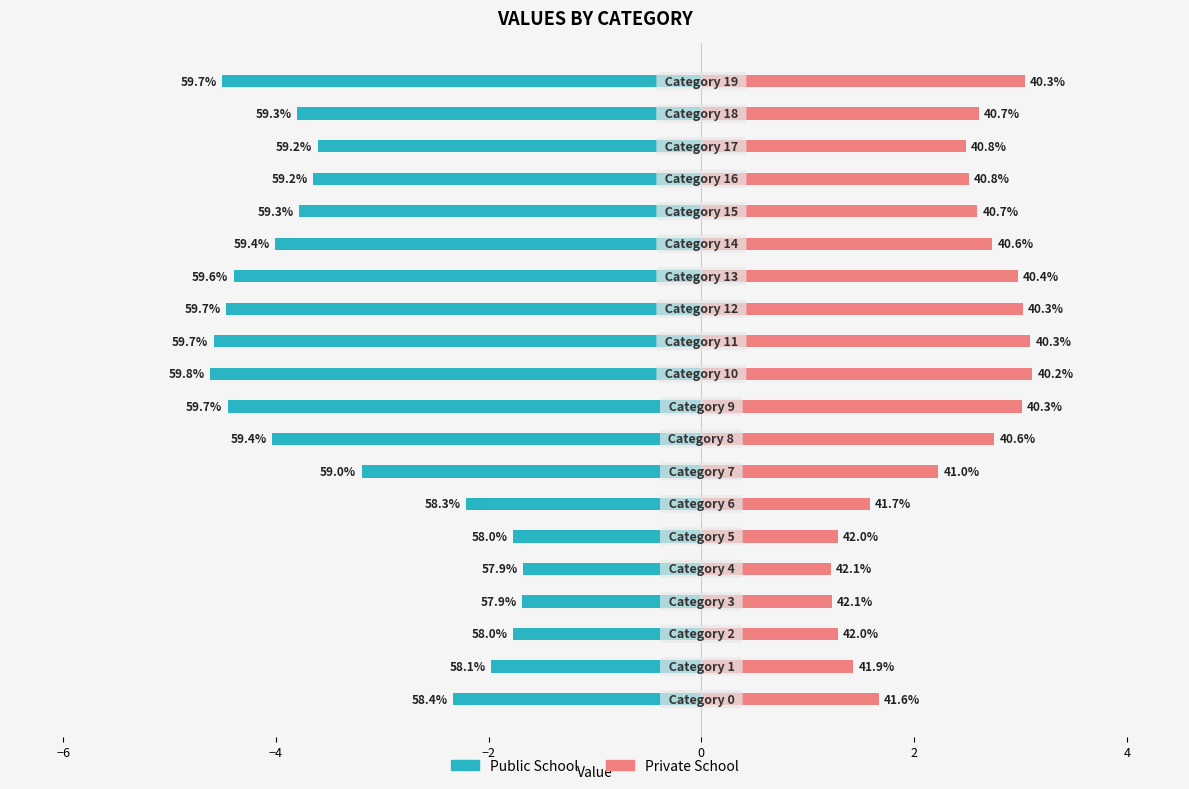

What is the maximum value shown in the chart?

3.1